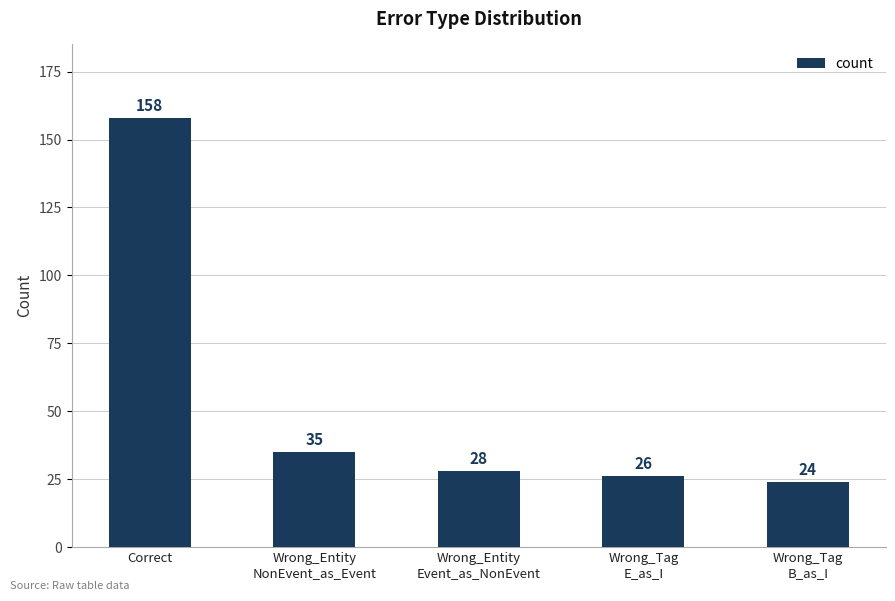

How many values are below 28?

2